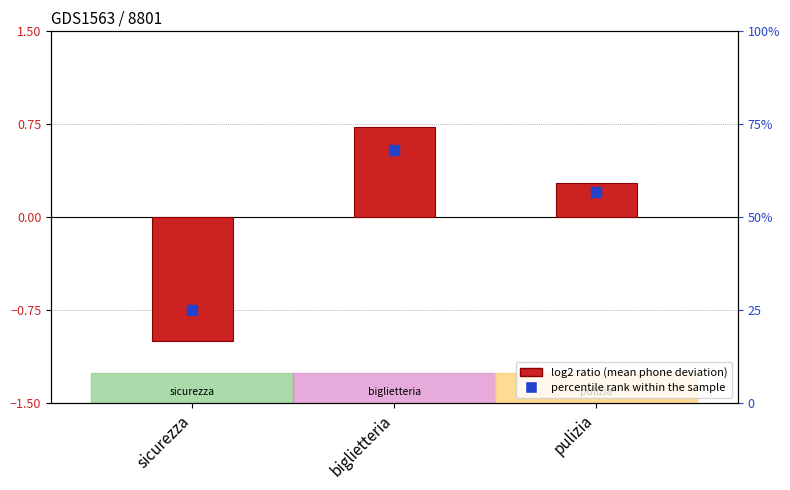

Which has a higher value, sicurezza or pulizia?

pulizia